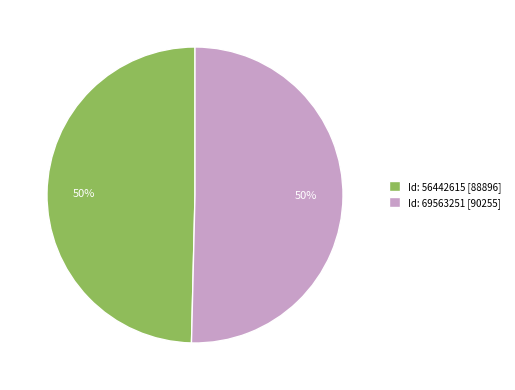

How many segments does this pie chart have?

2